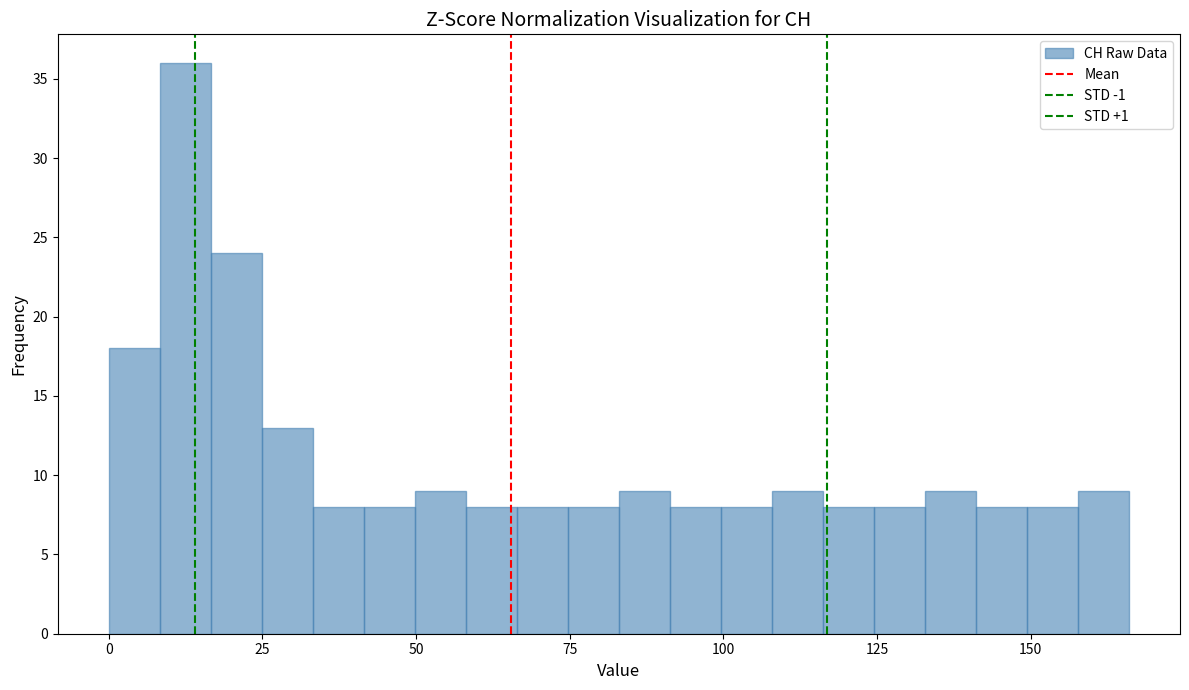

Read against the x-axis, roughly where is the centre of the tallest bar?

10